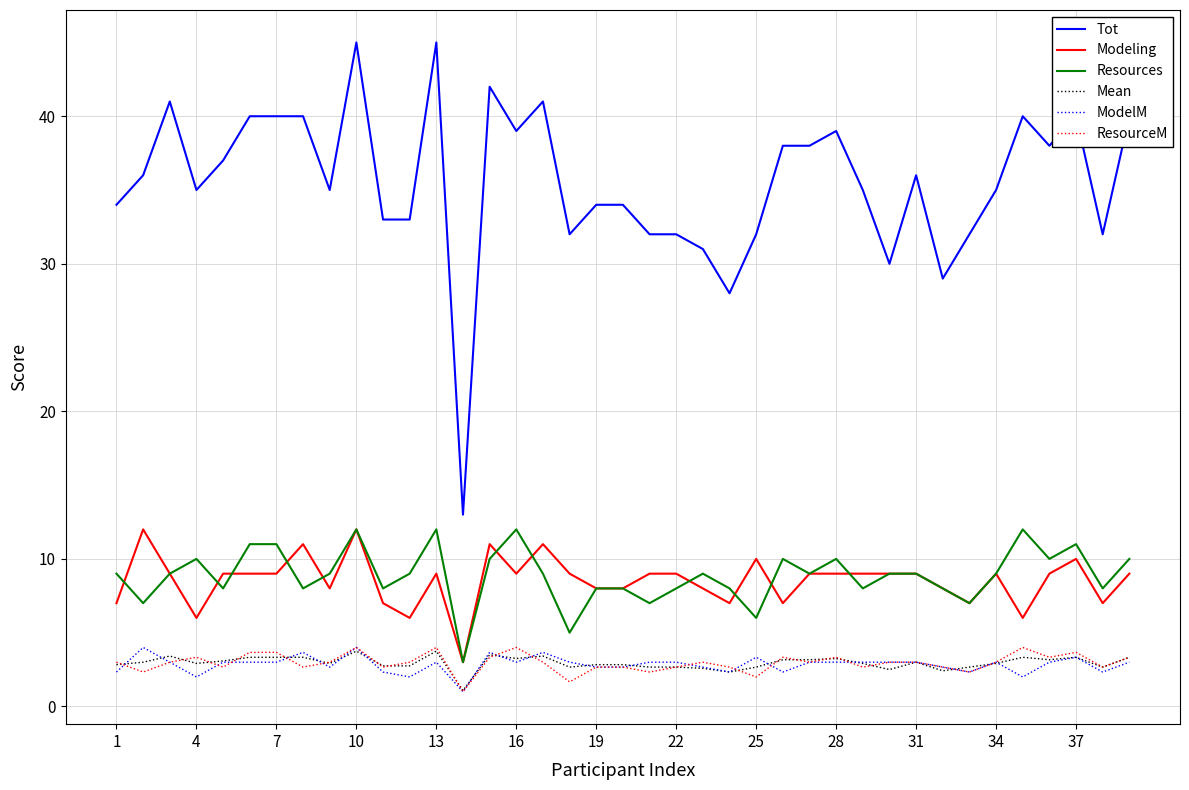

In ResourceM, how many points are lower than both neighbors (excluding endpoints)?

13